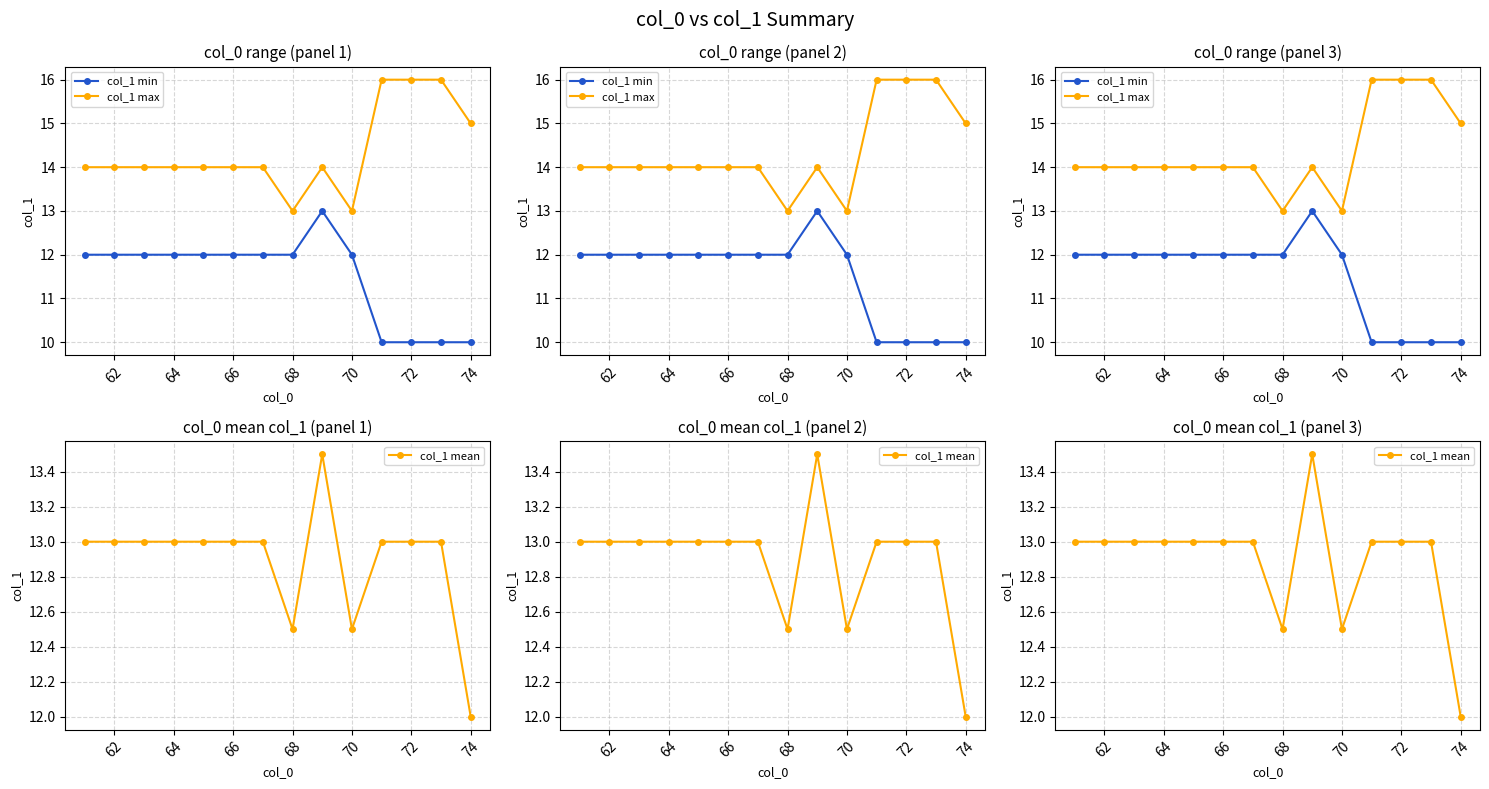

True or false: col_1 min has a value of 2.8 at 60.

False